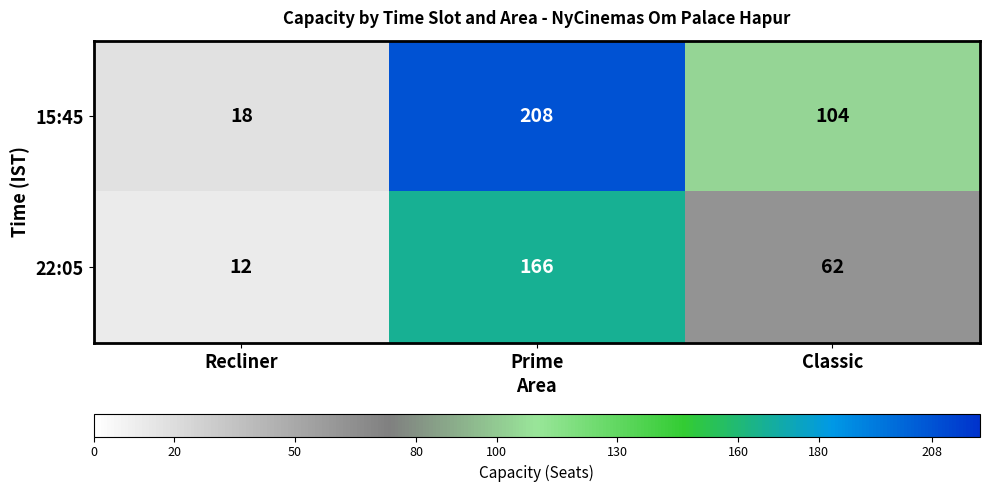

List the series in order of their overall mean, highest first.

15:45, 22:05